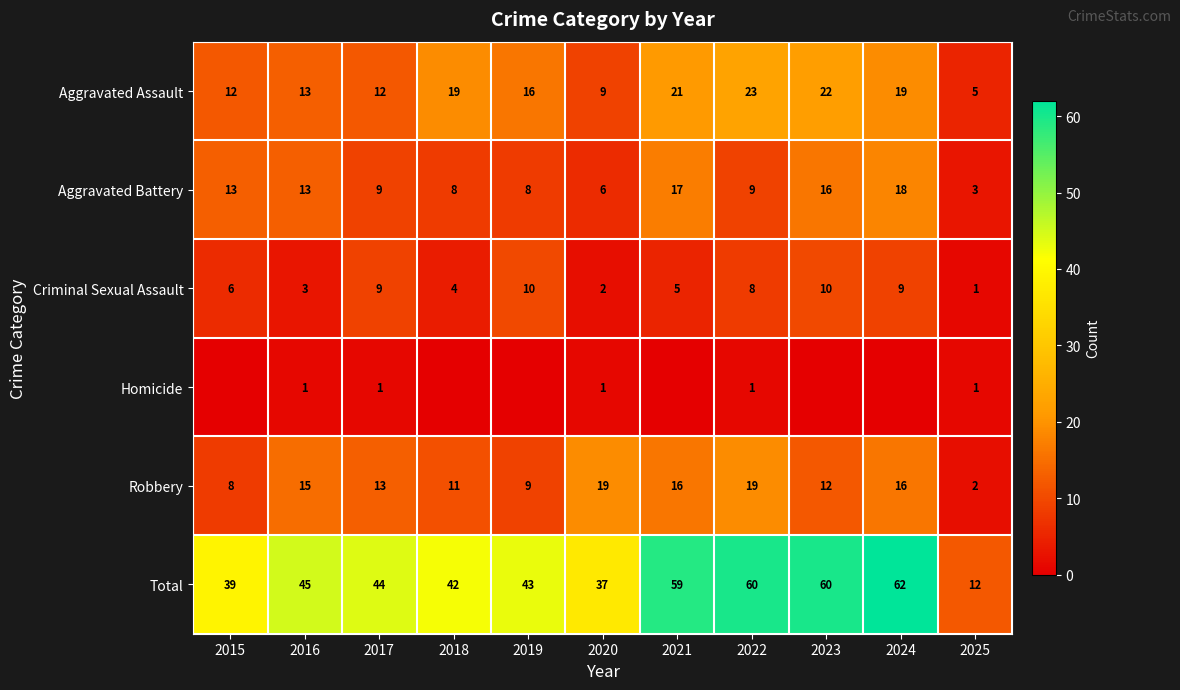

What is the total value across all series at 2020?

74